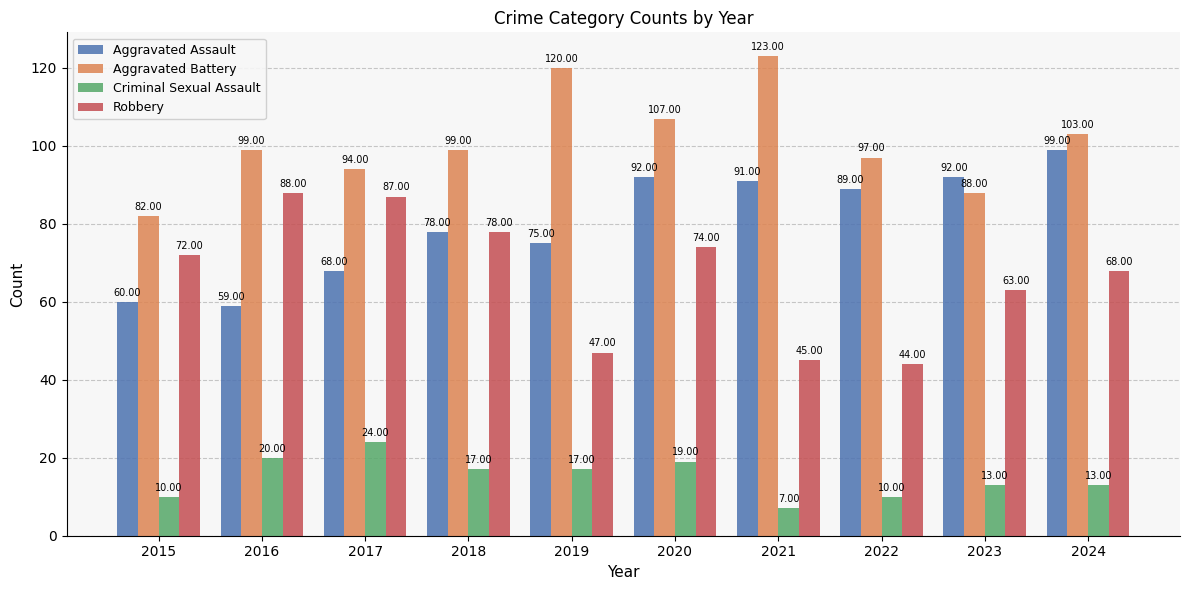

What are all the series names shown in the legend?

Aggravated Assault, Aggravated Battery, Criminal Sexual Assault, Robbery